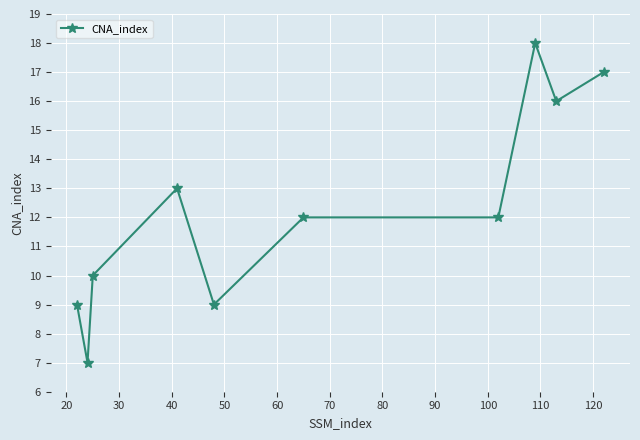

What is the value of the 3rd point from the left?

10